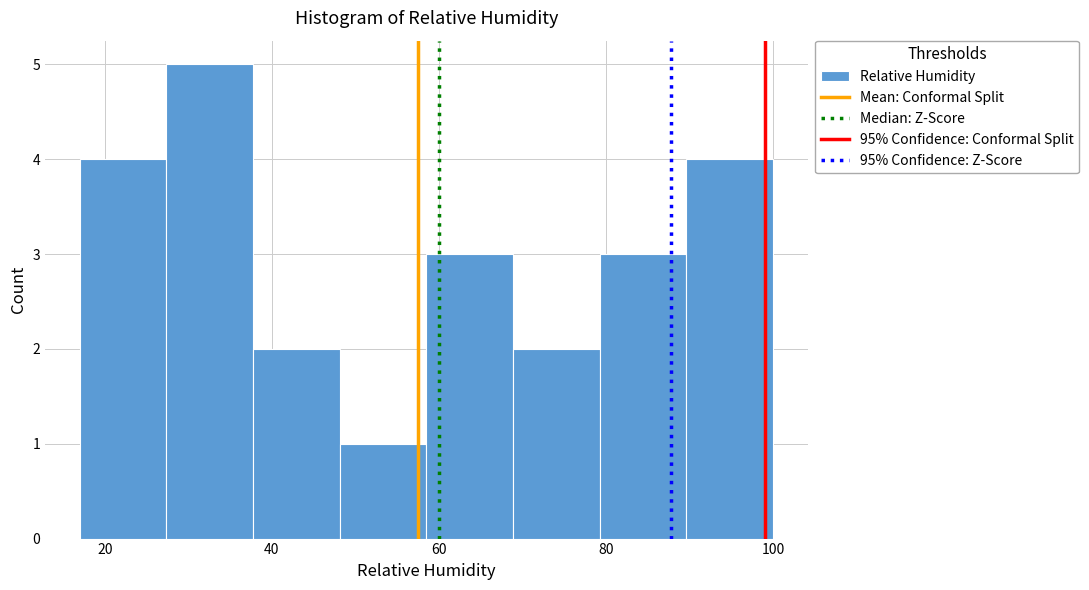

Which range on the x-axis has the tallest bar?

28 to 38